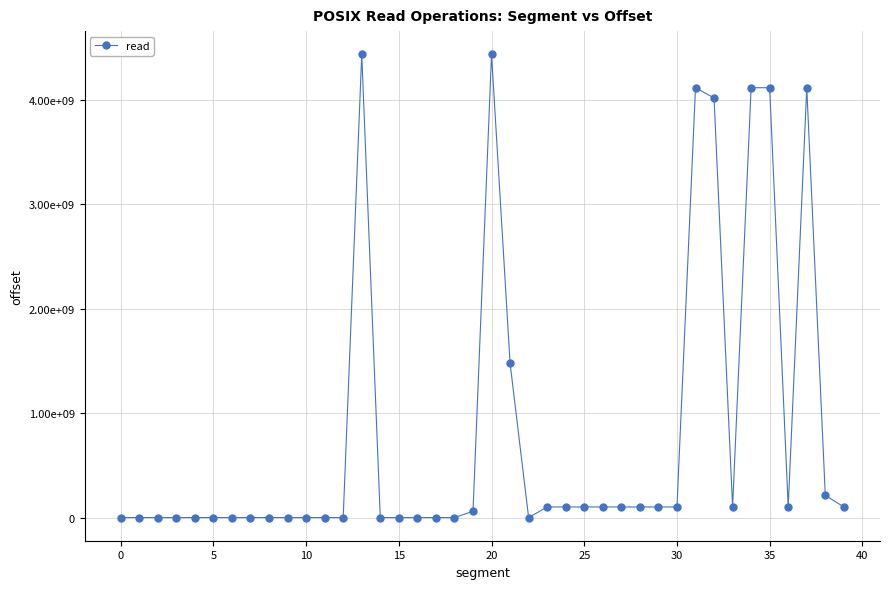

Does the chart have visible grid lines?

Yes